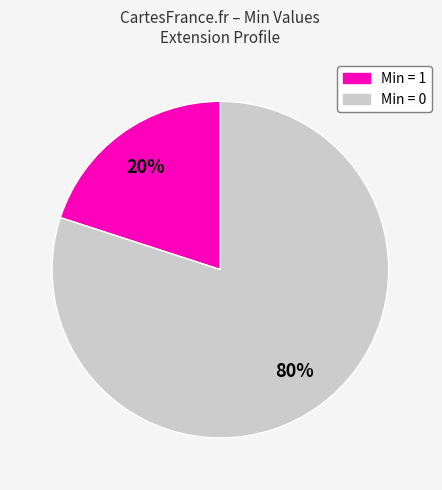

To the nearest percent, what is the average slice percentage?

50%